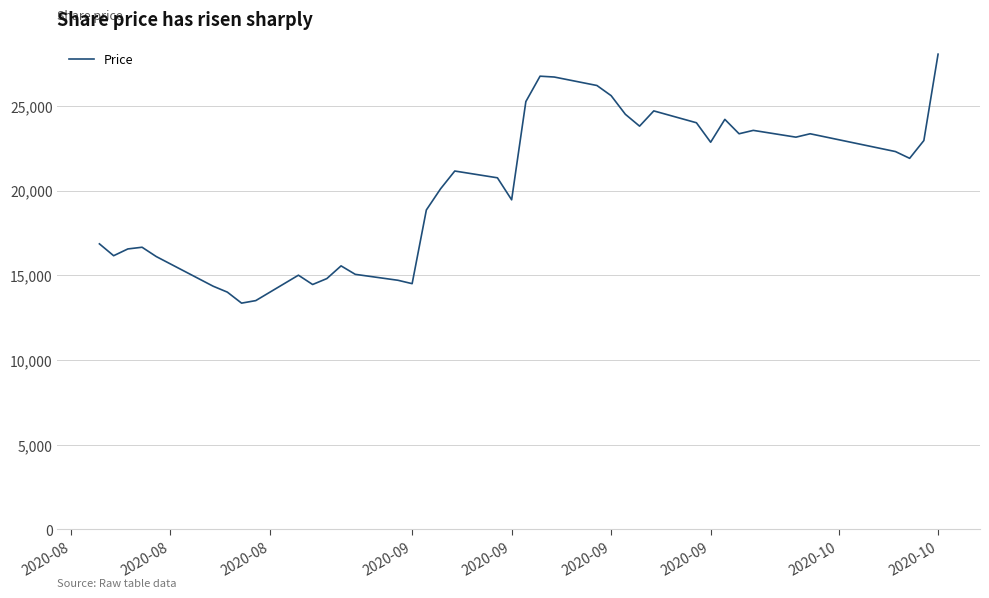

What is the minimum value shown in the chart?

13350